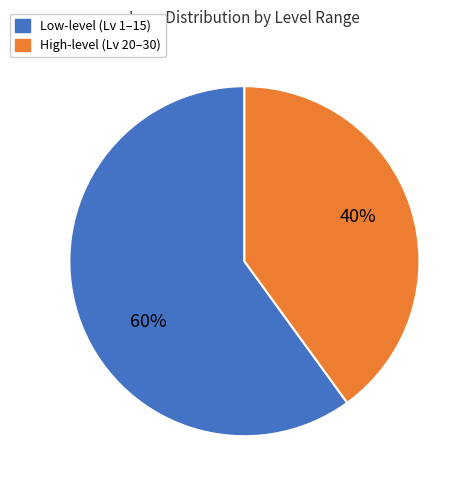

Is there a majority slice in this chart?

Yes